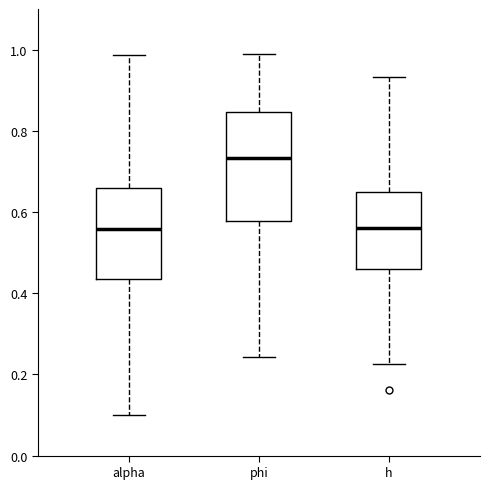

Comparing the boxes themselves (not the whiskers), which one is the tallest?

phi